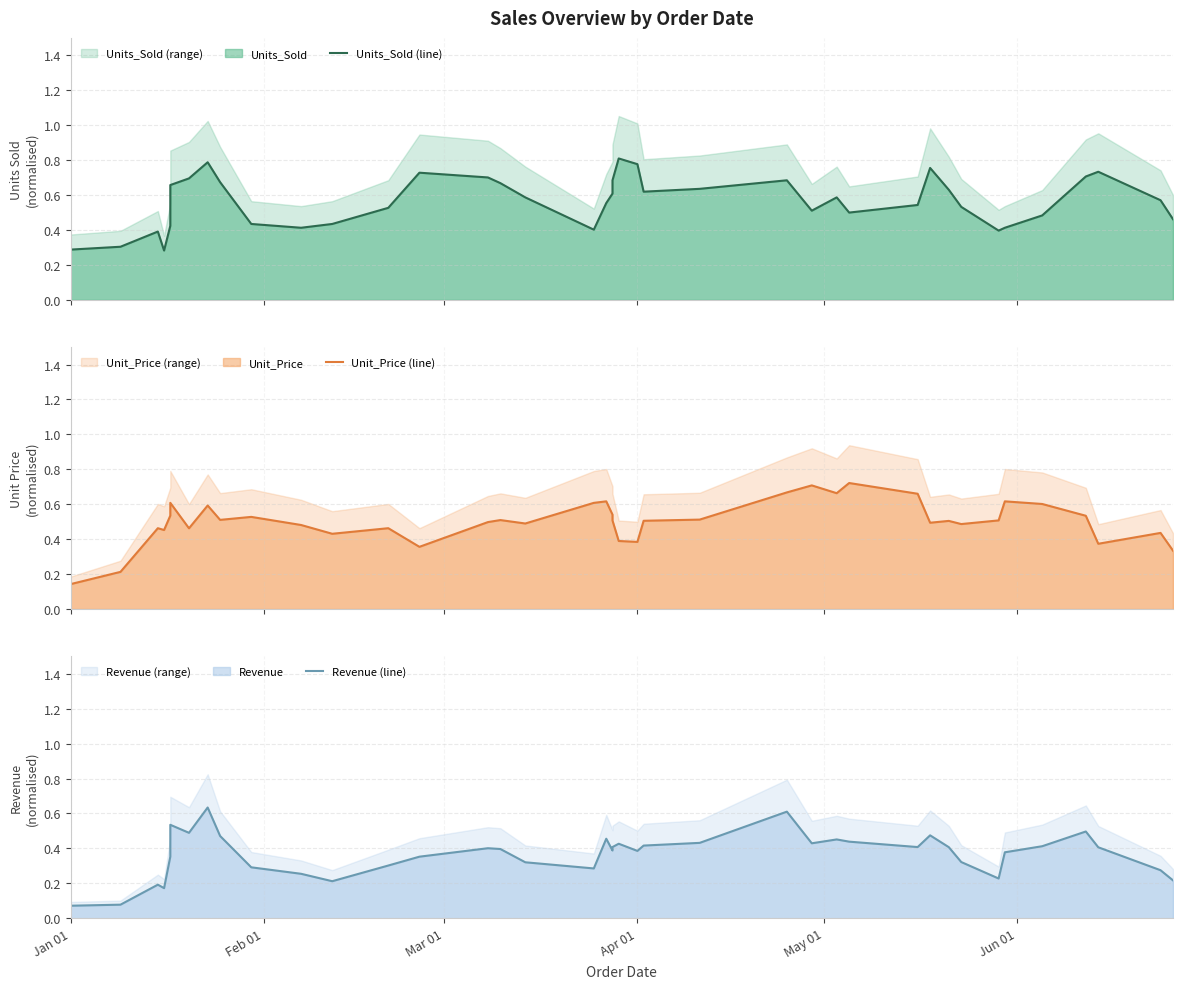

Reading left to right, list all the values displayed in this chart.

Units_Sold (line): 0.3	0.3	0.4	0.3	0.4	0.7	0.7	0.8	0.7	0.4	0.4	0.4	0.5	0.7	0.7	0.7	0.6	0.4	0.6	0.6	0.7	0.8	0.8	0.6	0.6	0.7	0.5	0.6	0.5	0.5	0.8	0.6	0.5	0.4	0.4	0.5	0.7	0.7	0.6	0.5
Unit_Price (line): 0.1	0.2	0.5	0.5	0.5	0.6	0.5	0.6	0.5	0.5	0.5	0.4	0.5	0.4	0.5	0.5	0.5	0.6	0.6	0.5	0.5	0.4	0.4	0.5	0.5	0.7	0.7	0.7	0.7	0.7	0.5	0.5	0.5	0.5	0.6	0.6	0.5	0.4	0.4	0.3
Revenue (line): 0.1	0.1	0.2	0.2	0.4	0.5	0.5	0.6	0.5	0.3	0.3	0.2	0.3	0.4	0.4	0.4	0.3	0.3	0.5	0.4	0.4	0.4	0.4	0.4	0.4	0.6	0.4	0.5	0.4	0.4	0.5	0.4	0.3	0.2	0.4	0.4	0.5	0.4	0.3	0.2